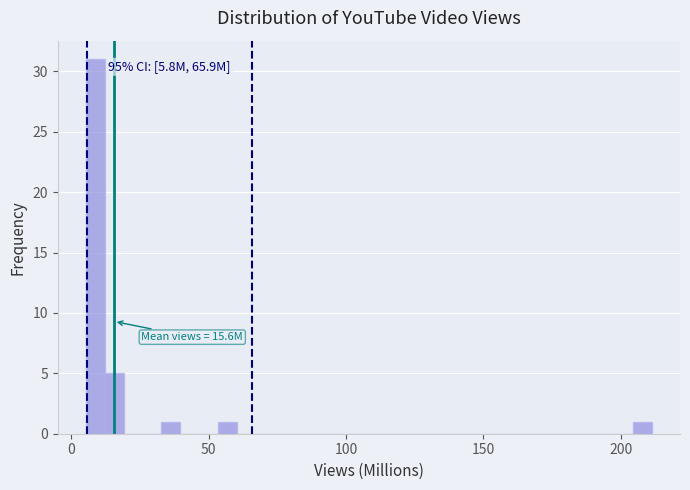

Read against the x-axis, roughly where is the centre of the tallest bar?

10